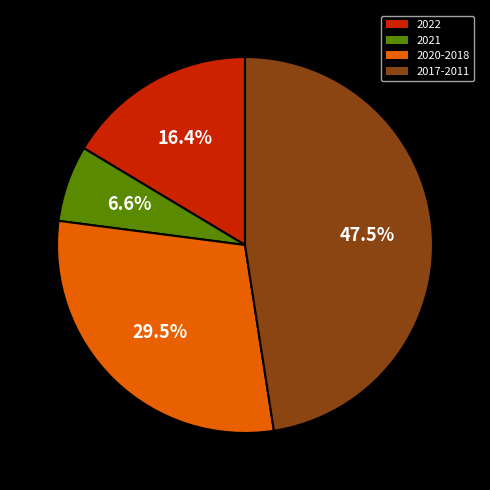

What is the total percentage of 2021 and 2017-2011?

54.1%